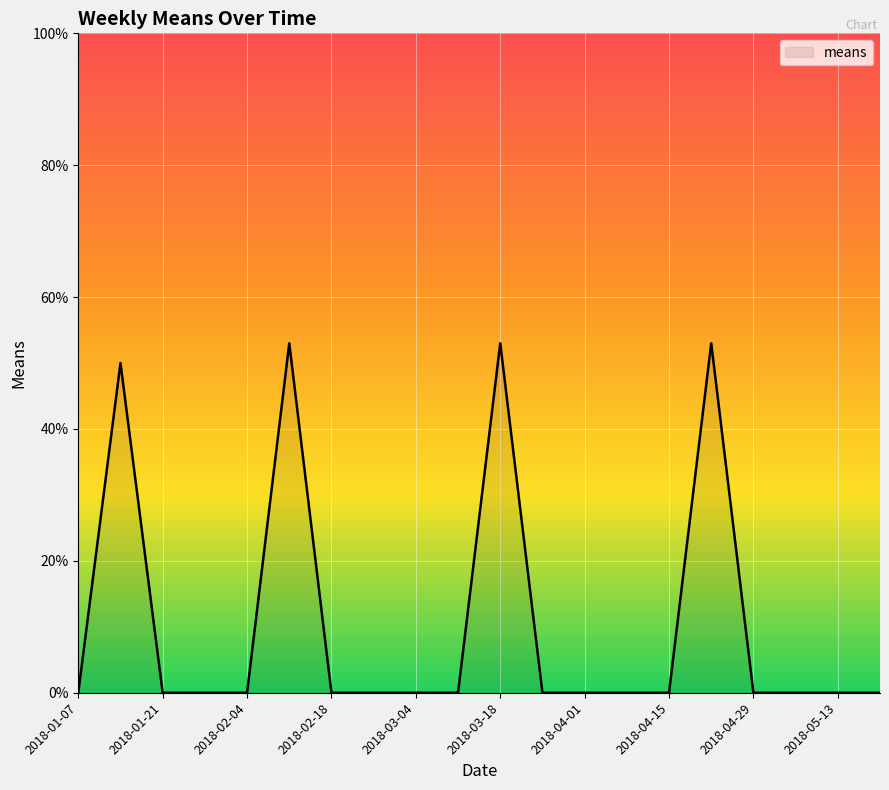

What is the greatest value displayed?

53